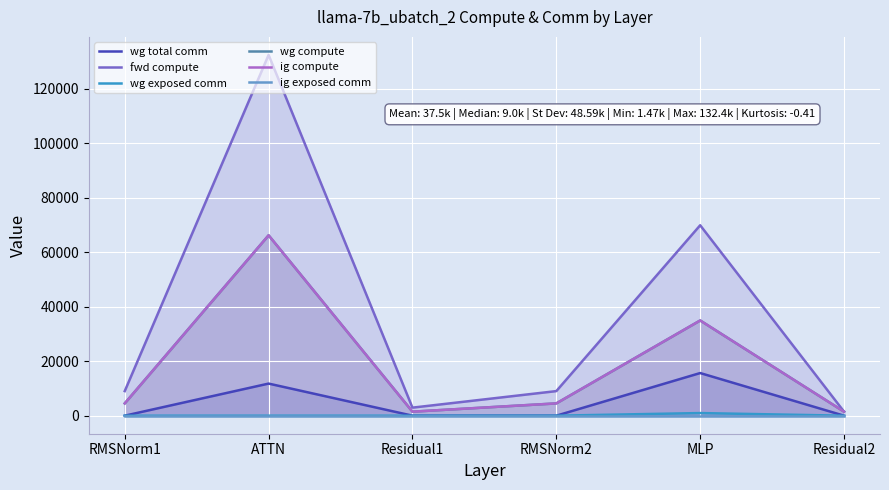

True or false: wg total comm has a value of 10058.6 at Residual1.

False